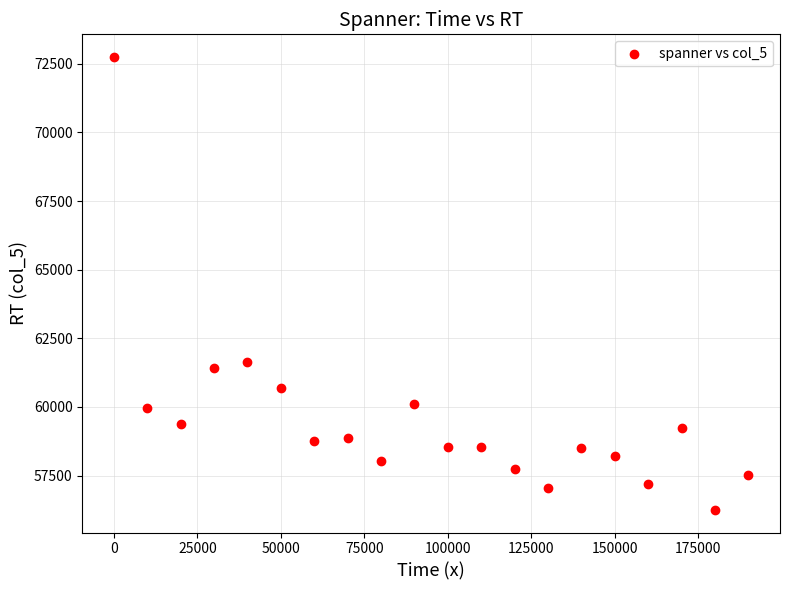

What Y value in the scatter plot is closest to 64499?

61632.1